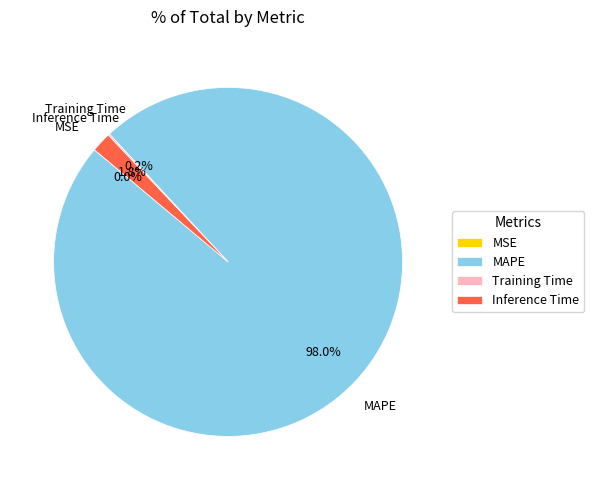

To the nearest percent, what is the average slice percentage?

25%